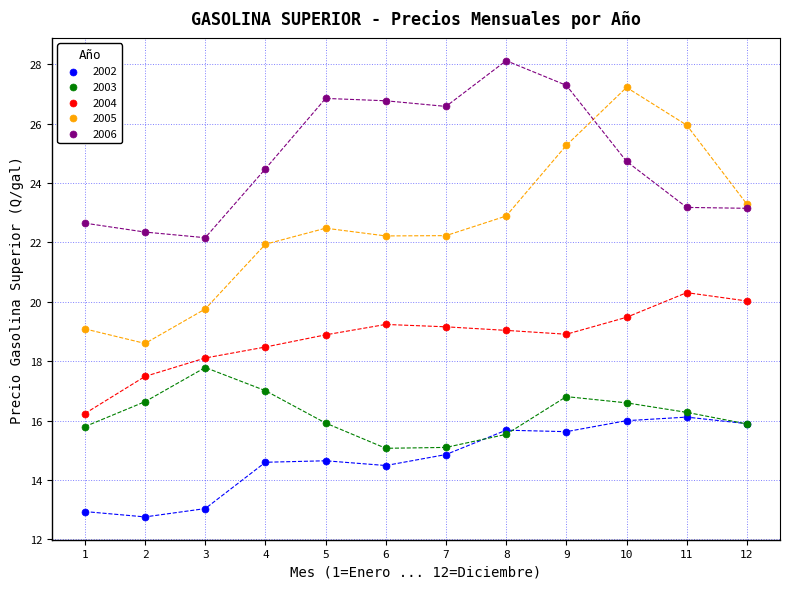

Which series contains the lowest Y value?

2002